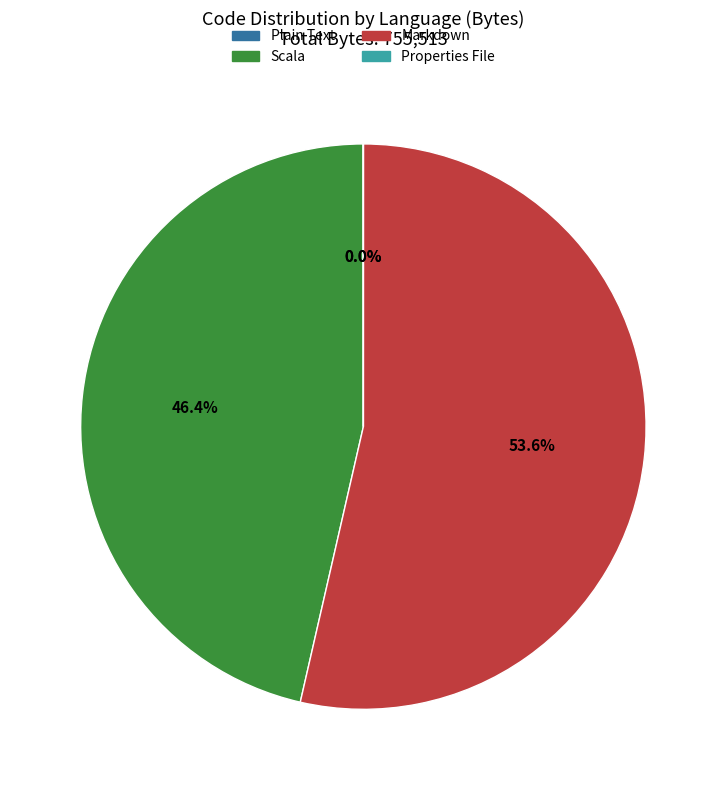

Is there any slice that represents more than half of the pie?

Yes